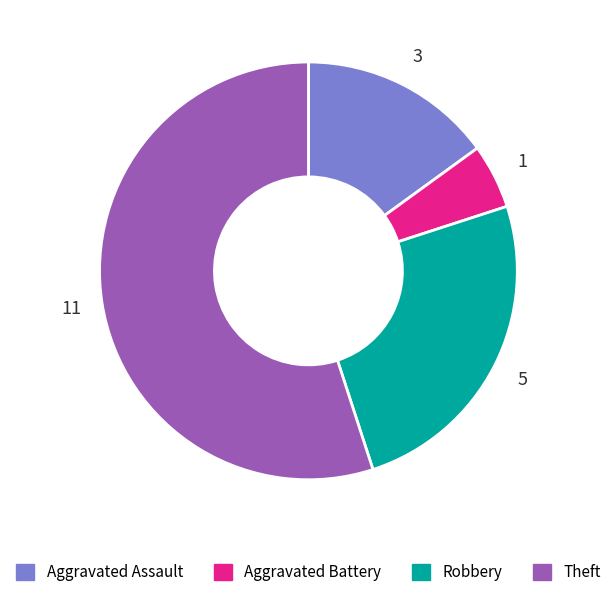

Between Aggravated Assault and Aggravated Battery, which is larger?

Aggravated Assault